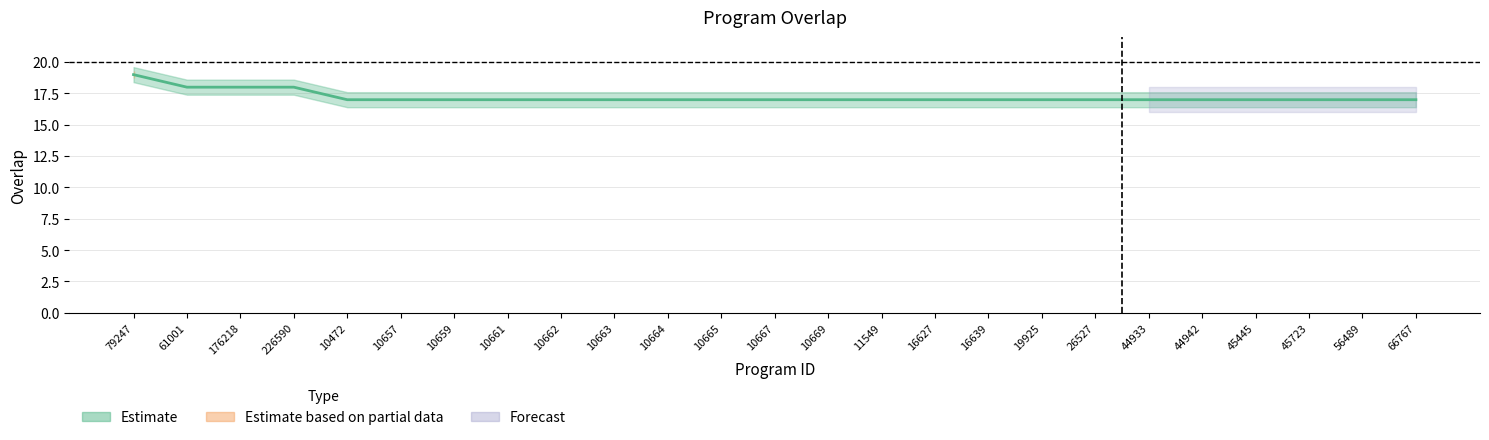

Which label corresponds to the largest value in the chart?

79247